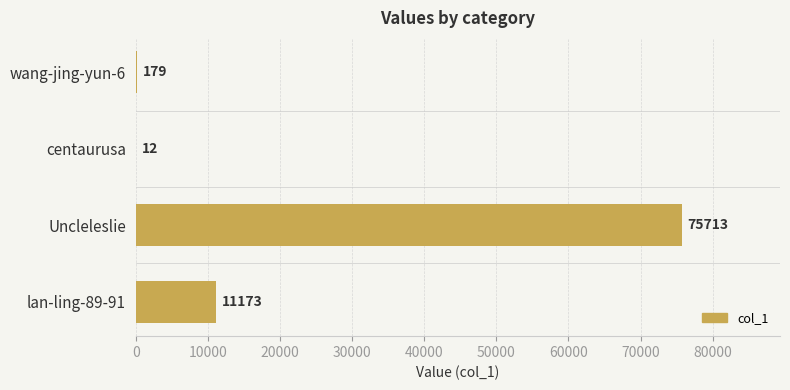

What is the maximum value shown in the chart?

75713